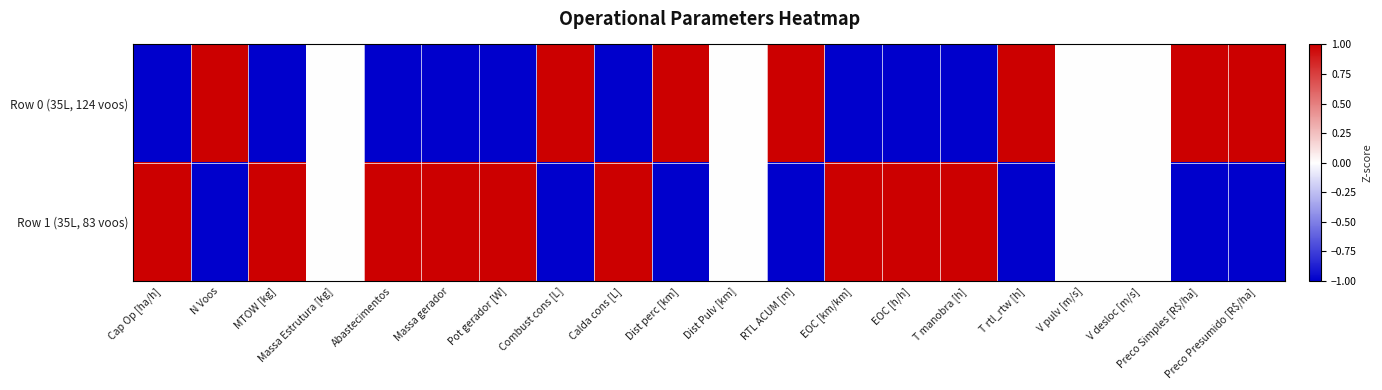

At how many categories does at least one series exceed 0?

16